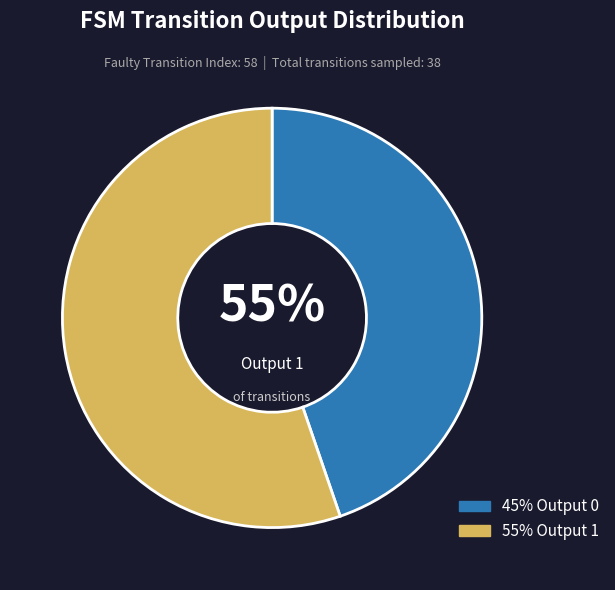

Is 22 the majority of the pie?

No